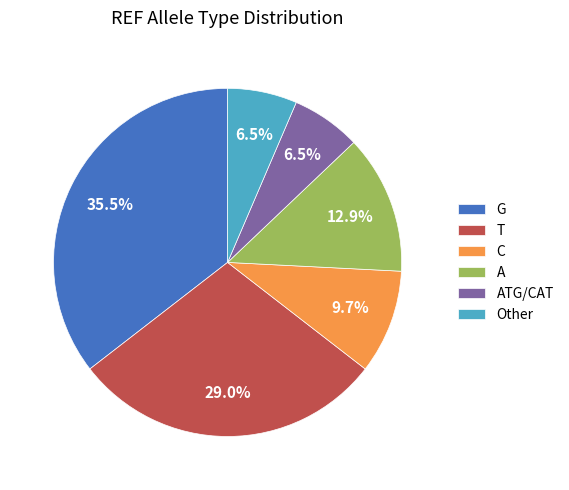

How much of the chart is everything except A?

87.1%